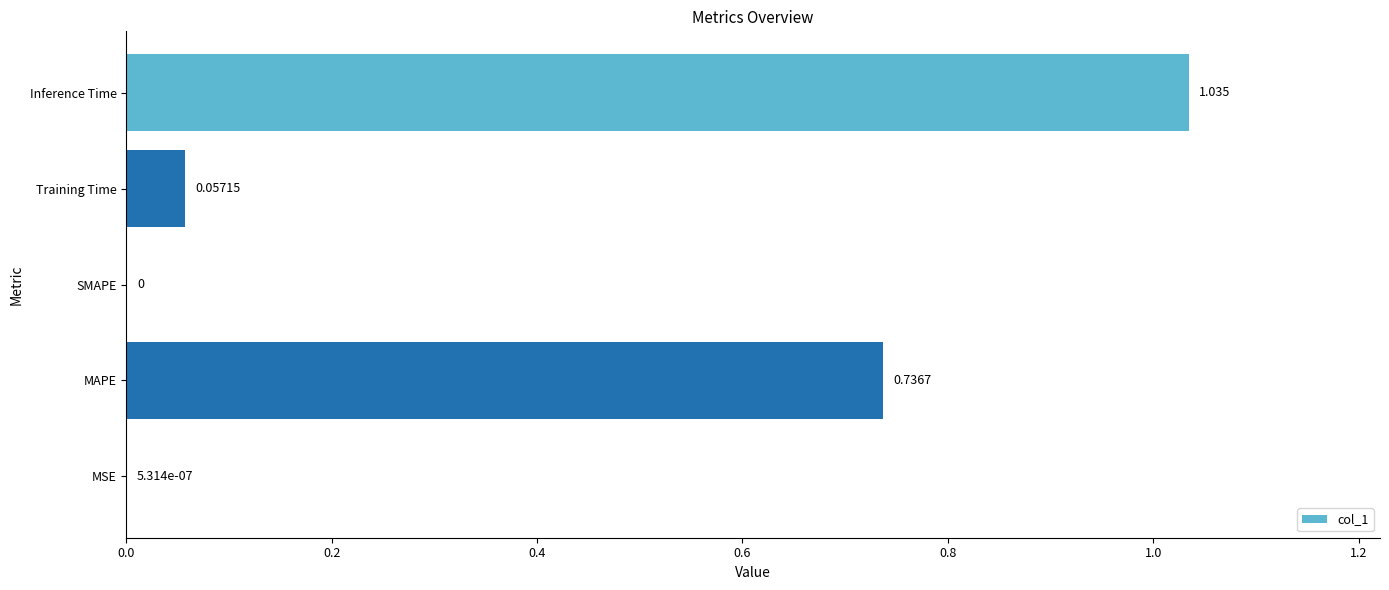

Which label corresponds to the largest value in the chart?

Inference Time